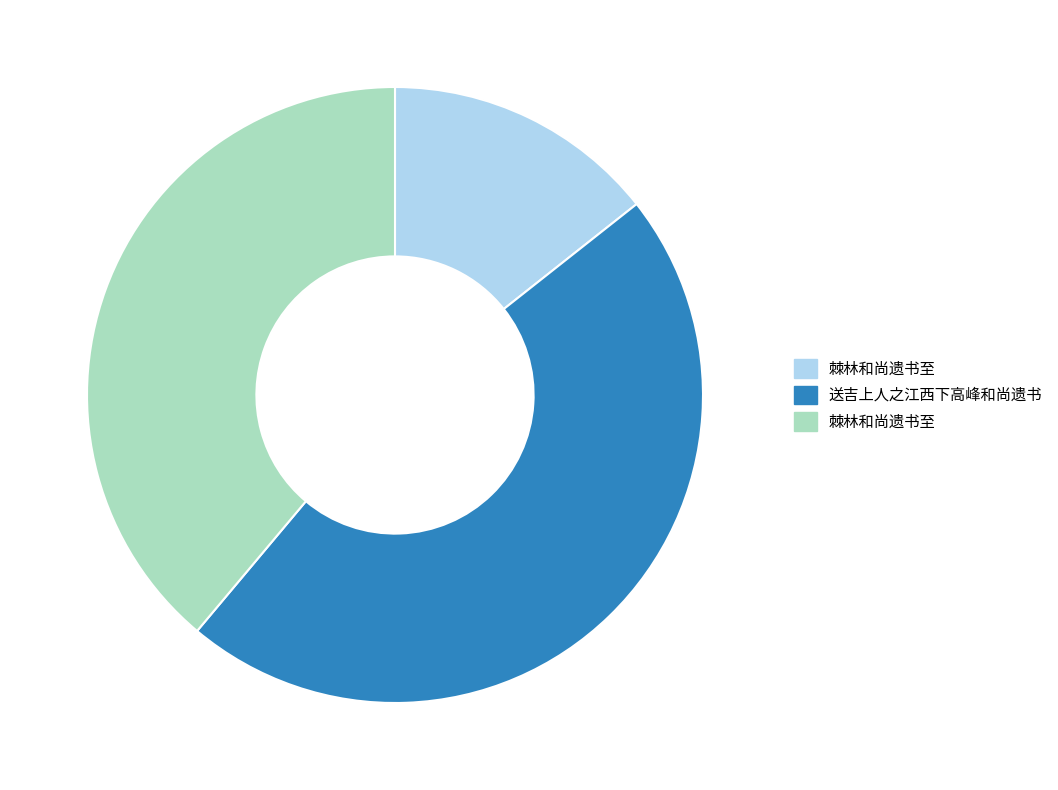

Count the number of slices in the pie.

3